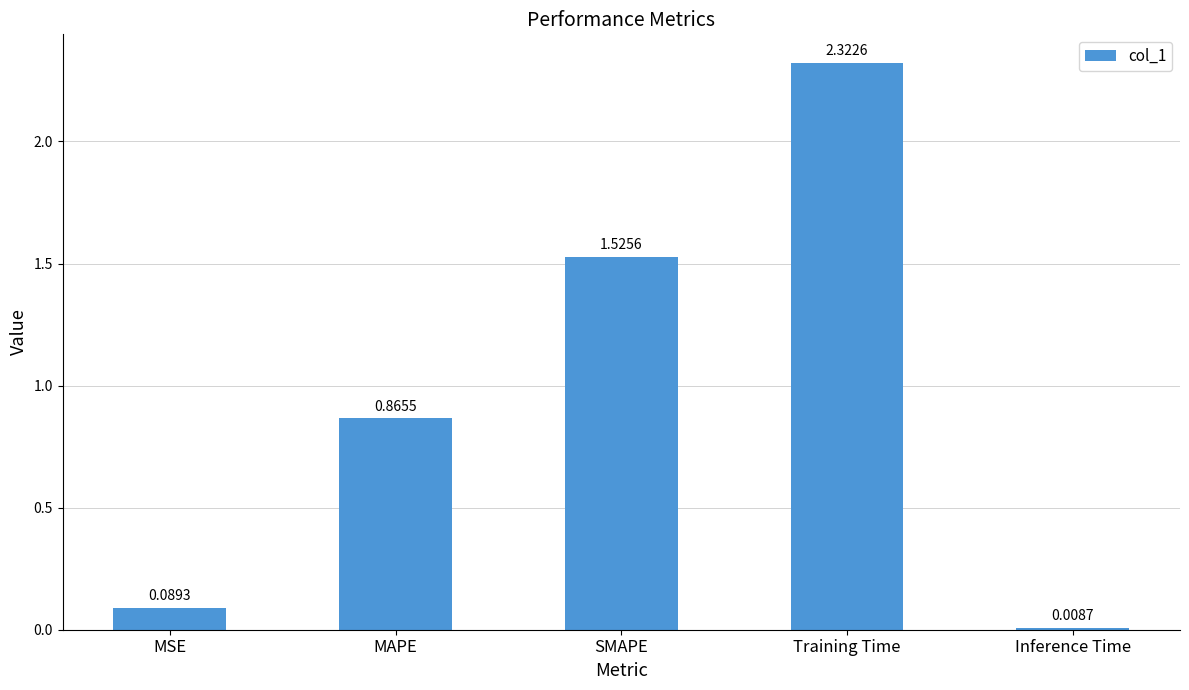

What is the sum of all values?

4.8